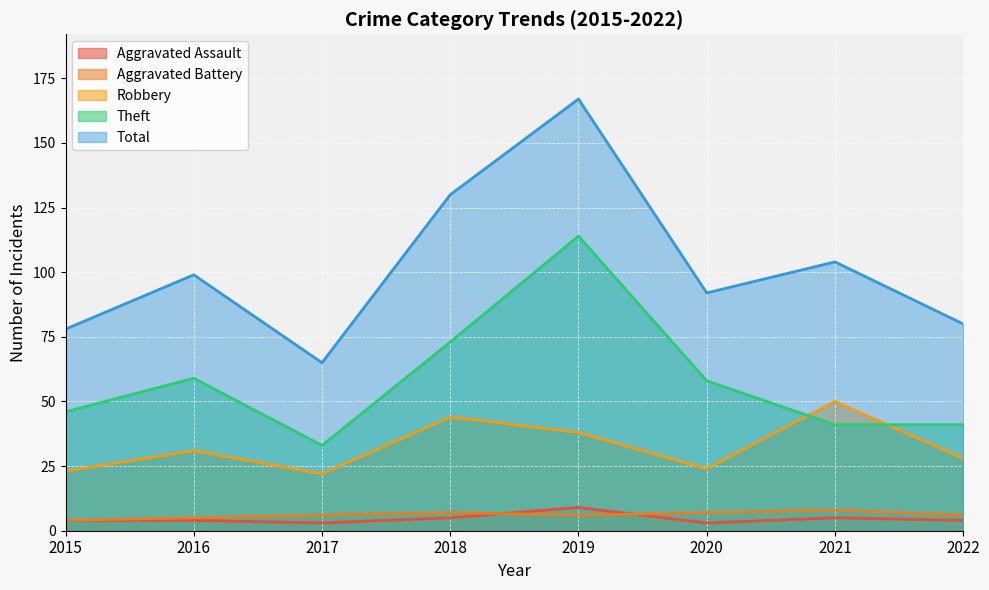

What is the difference between the second highest and second lowest values in the Theft series?

32